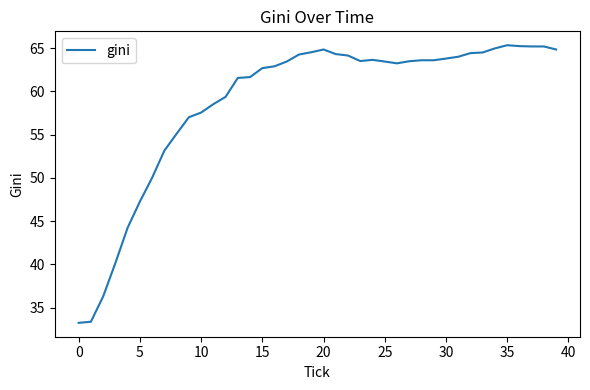

What is the smallest value displayed?

33.2